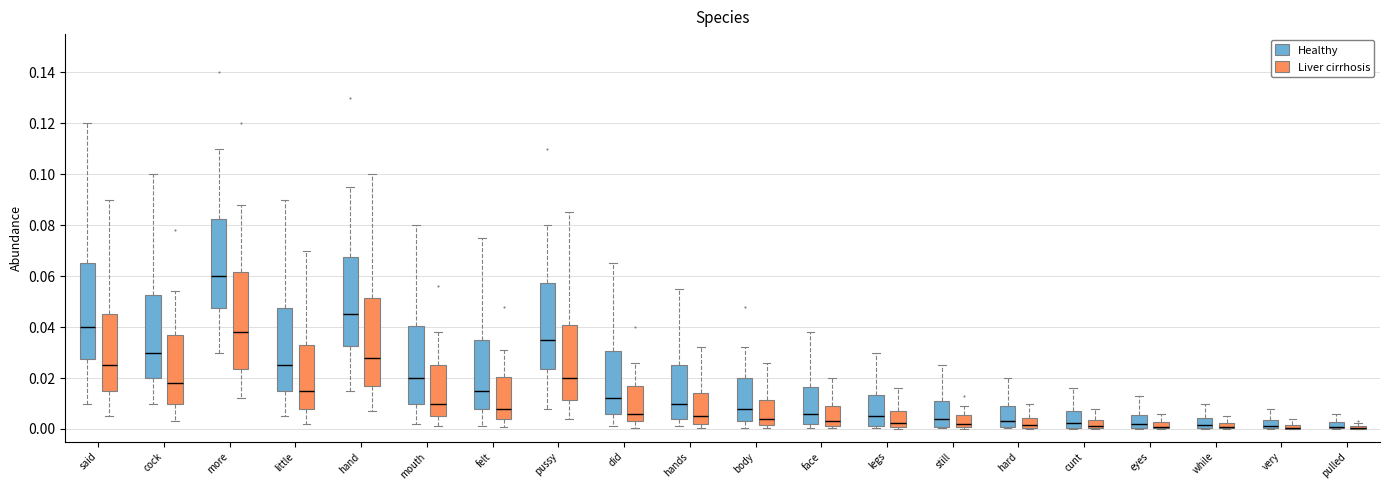

Where does the median line of the box for did (Healthy) sit on the y-axis? The values are not printed on the chart, so give them approximately, as read against the axis.

0.012